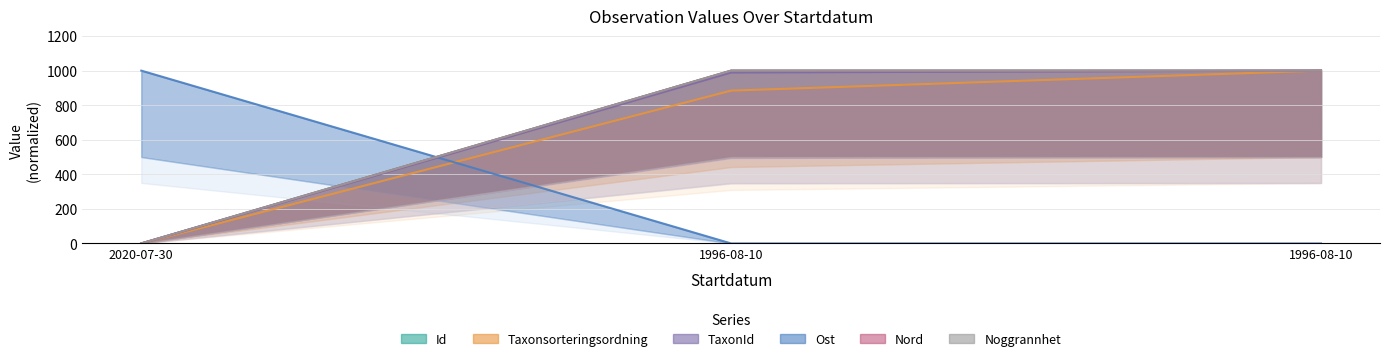

What is the value of the Nord point at the 1st from the left?

1000.0